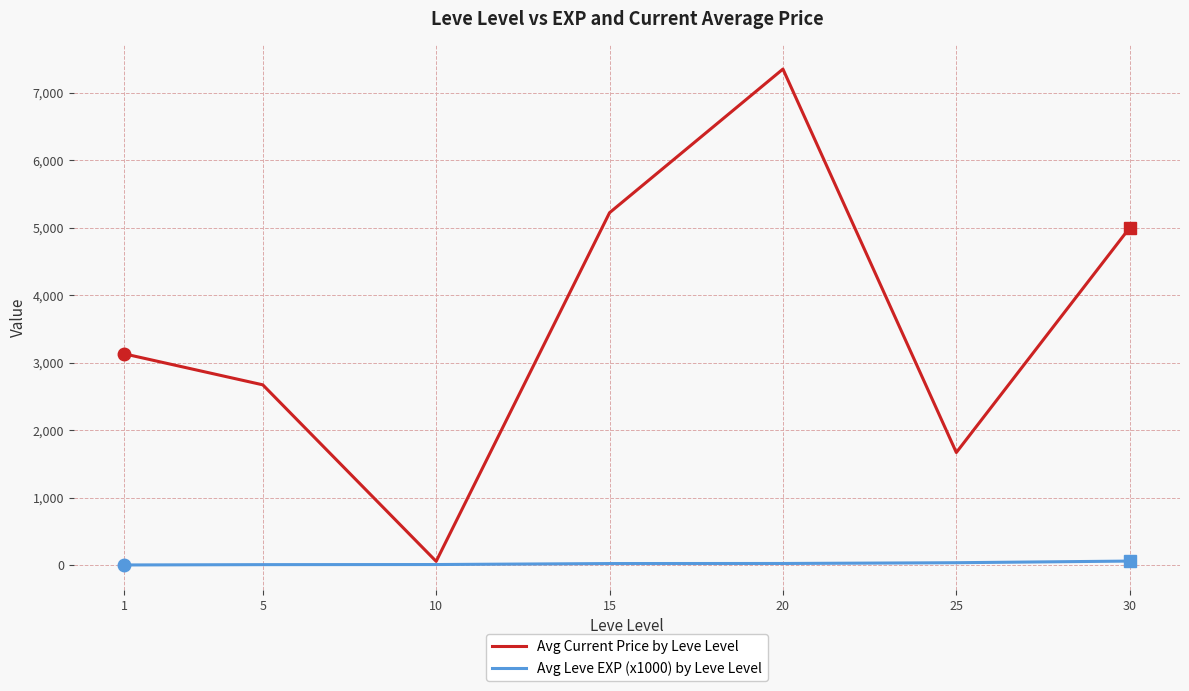

What is the difference between the highest and lowest values at 30?

4941.0